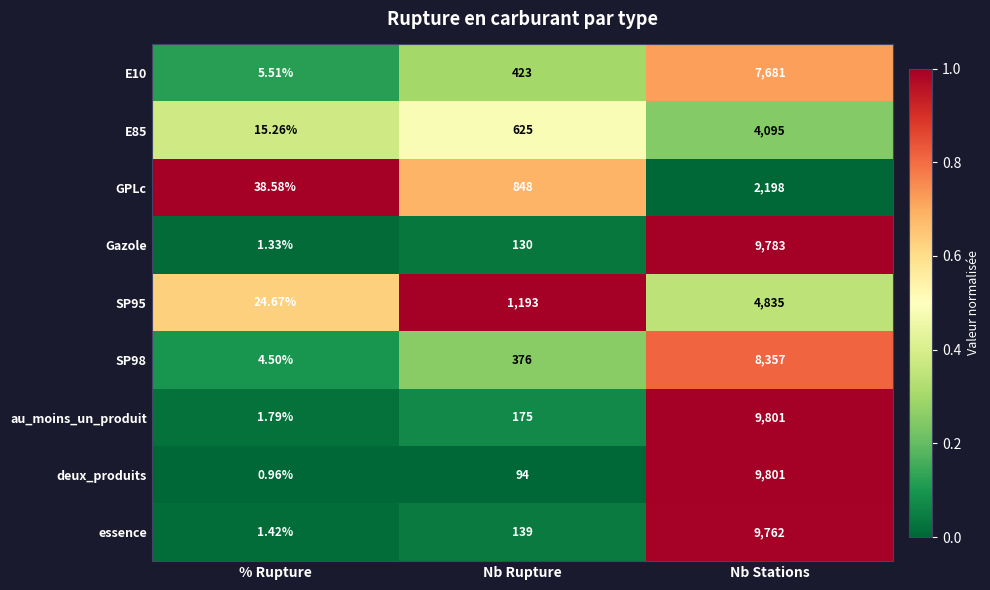

How many distinct data groups are displayed?

9